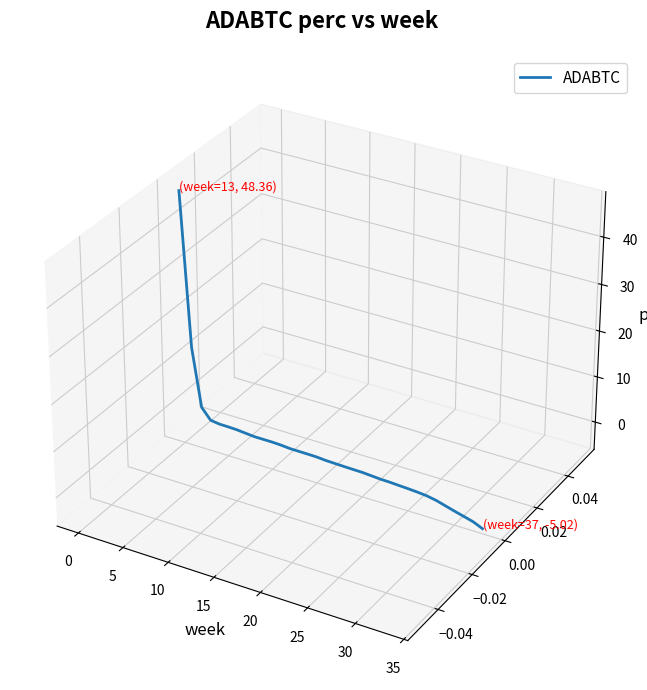

Does the chart display data point markers on the line(s)?

No